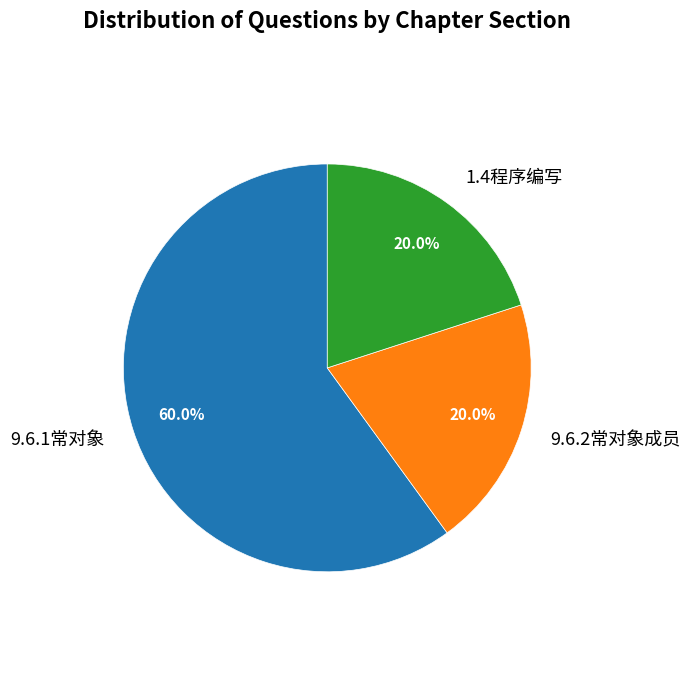

What percentage is the 1.4程序编写 slice, to the nearest percent?

20%